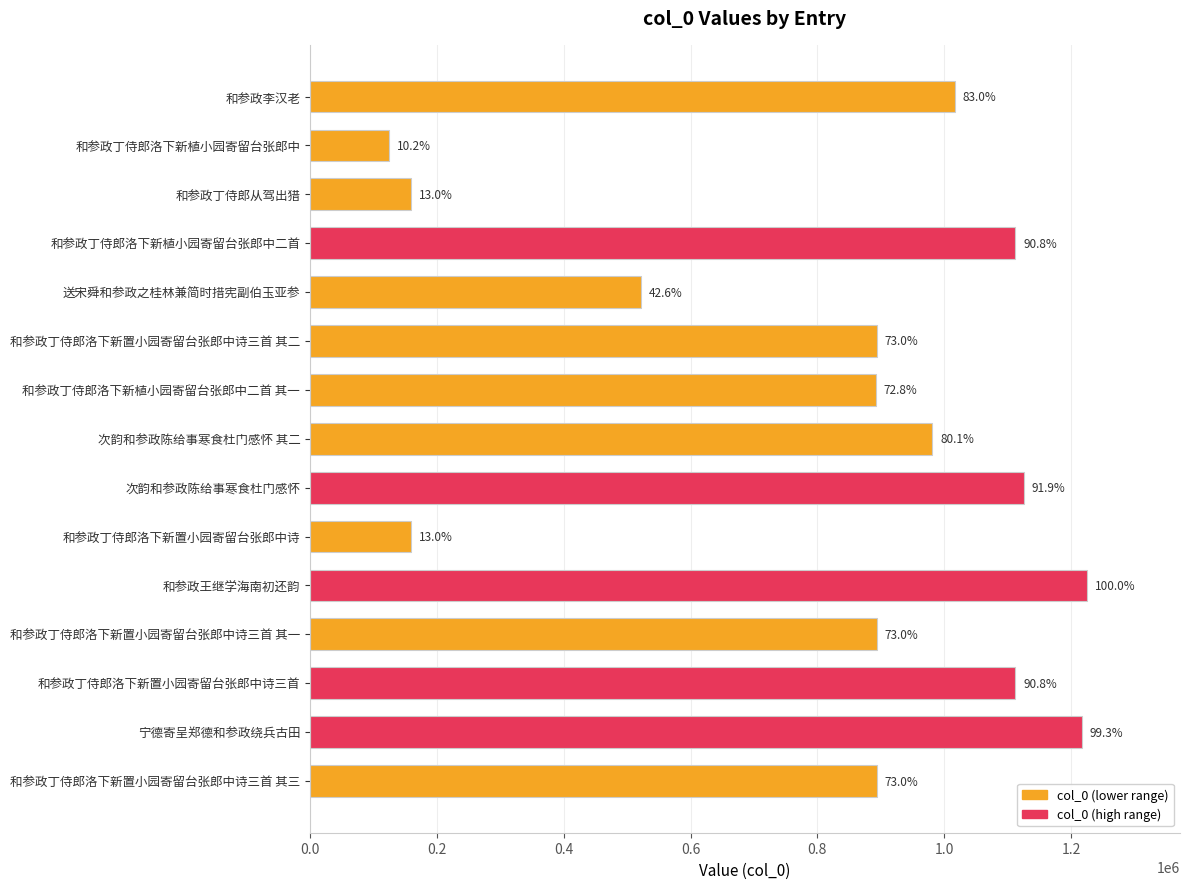

Are the bars horizontal?

Yes